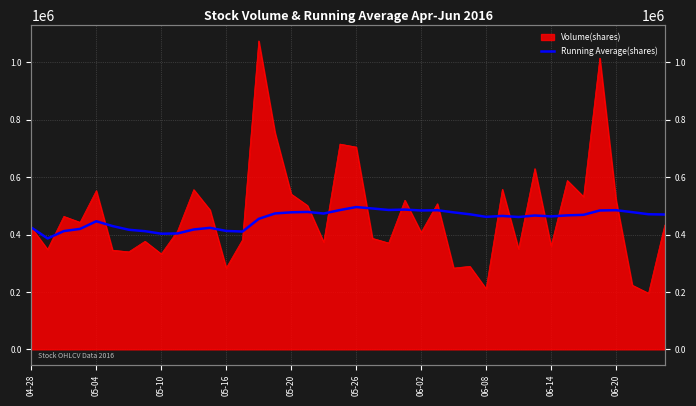

What is the value of the 40th point from the left?

469635.0